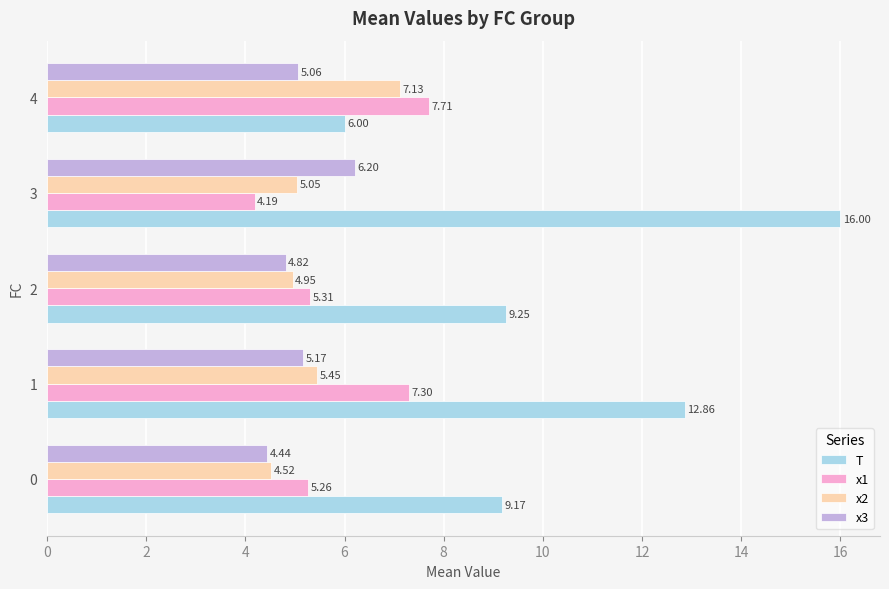

How many values in the T series are below 9?

1